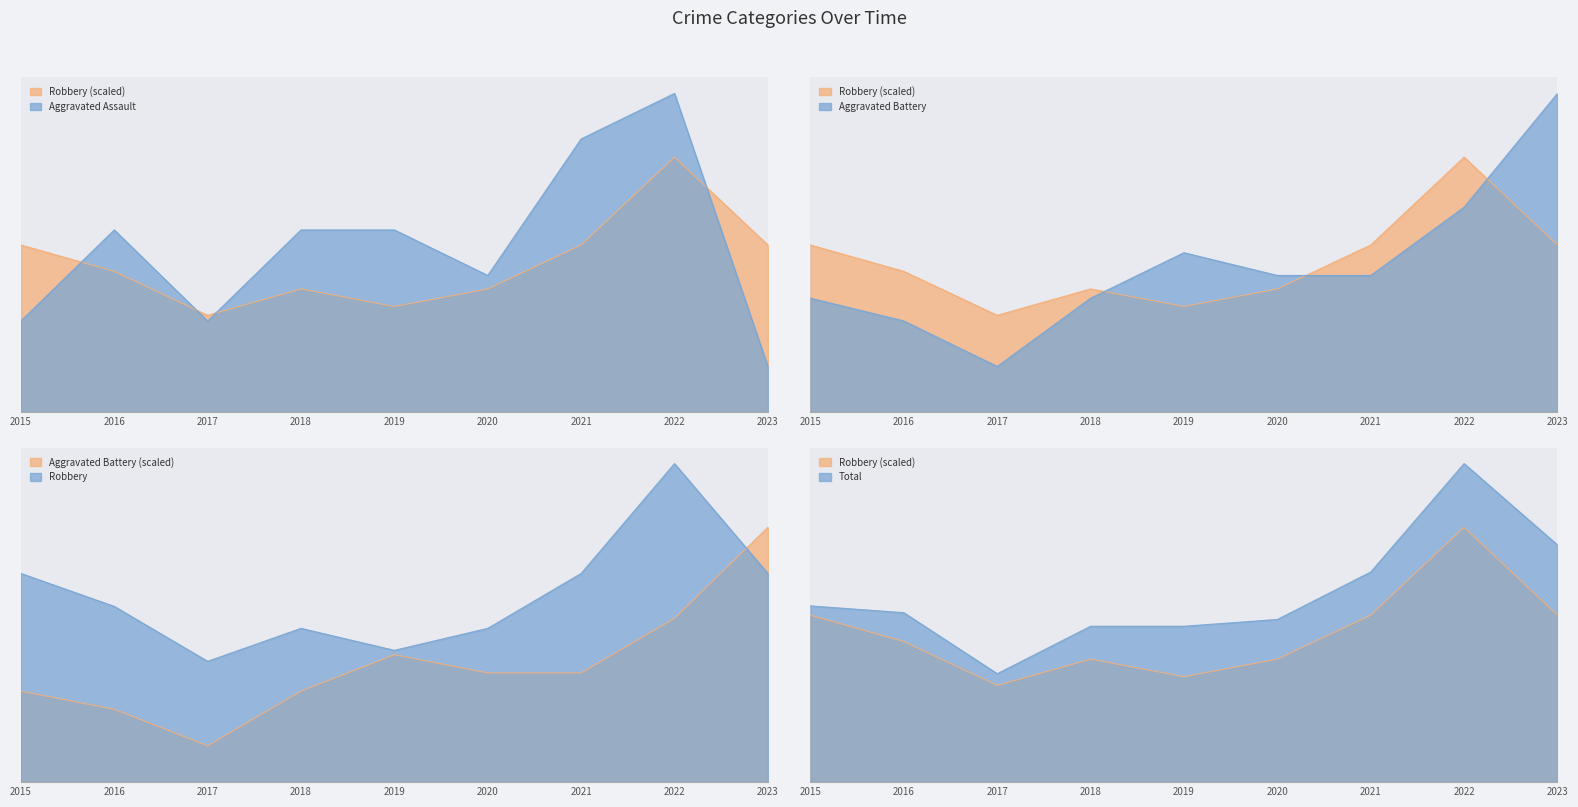

Between 2020 and 2017, which is larger?

2020